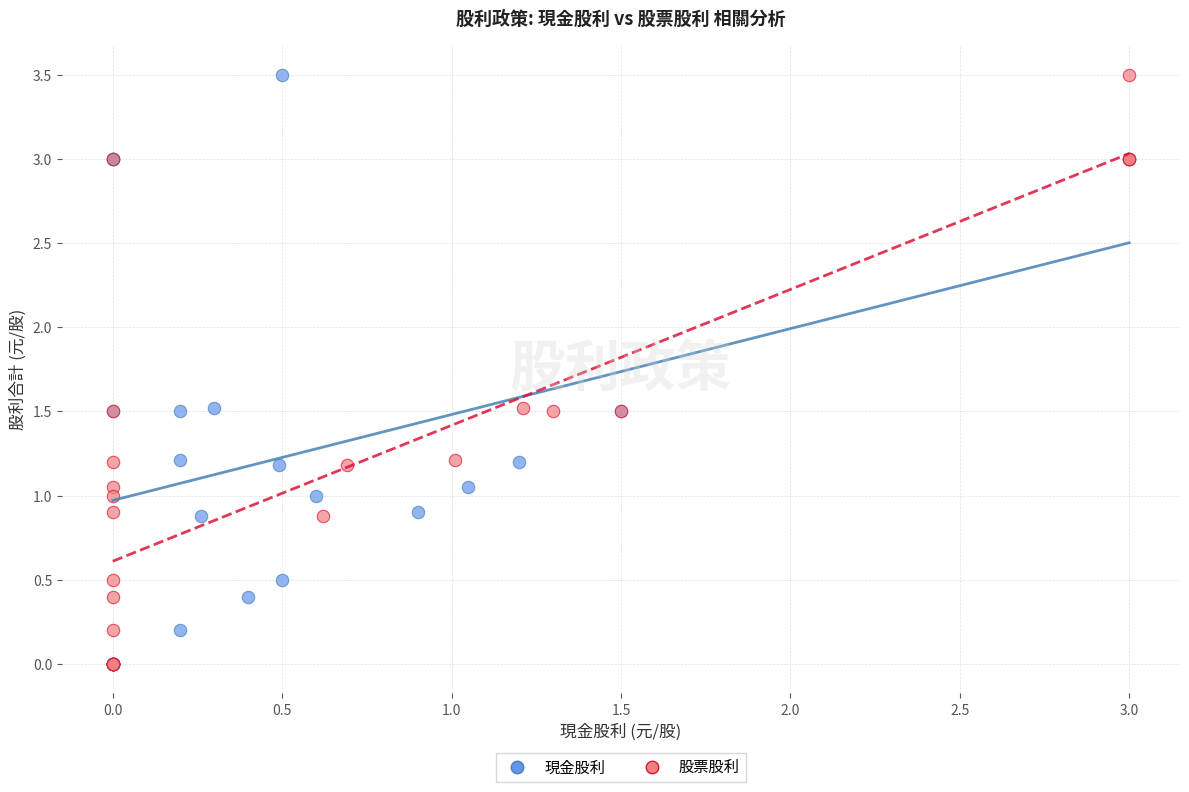

What are all the series names shown in the legend?

現金股利, 股票股利